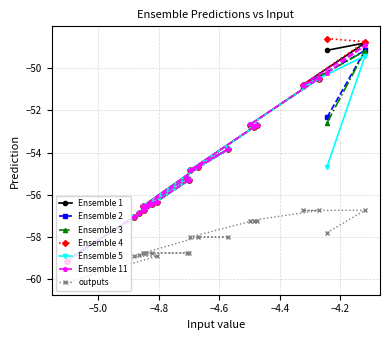

Which series has the largest range (max minus min)?

Ensemble 4